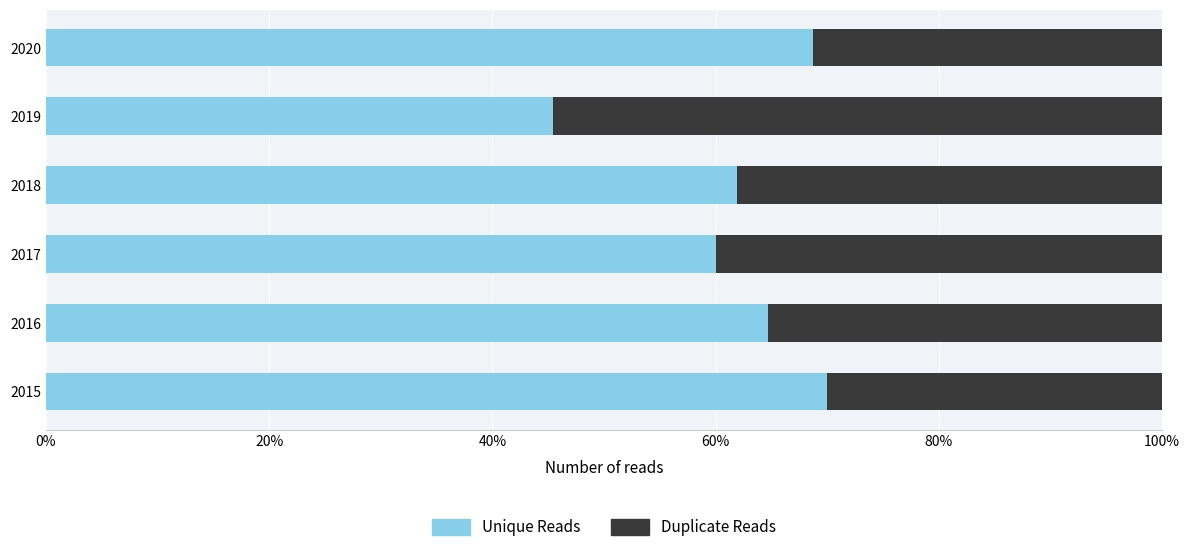

What is the average value of the Unique Reads series?

61.8